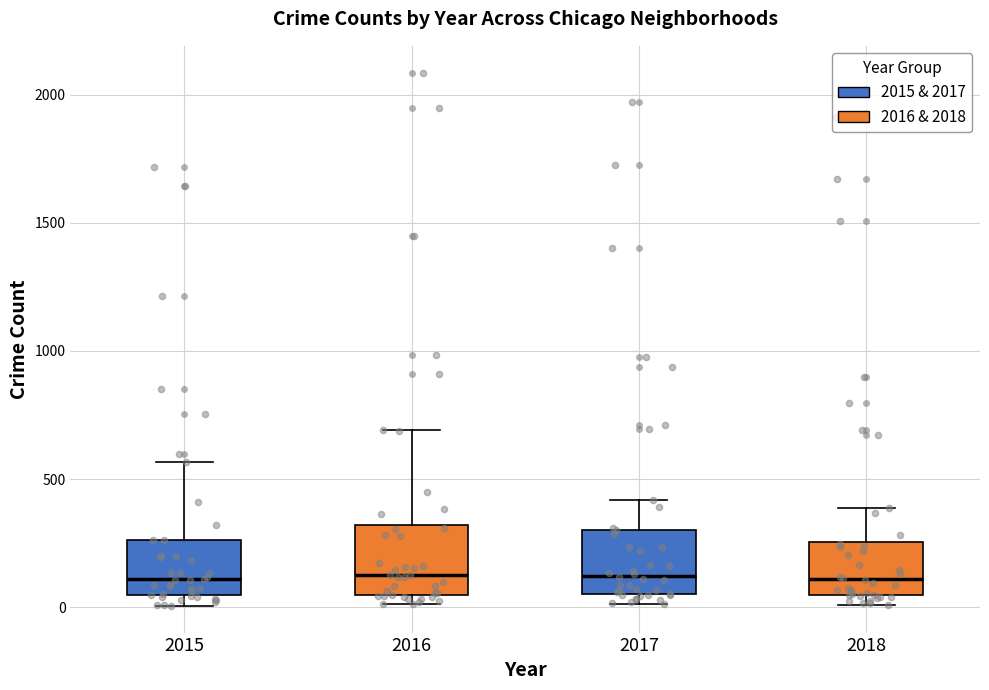

Where does the median line of the box at x = 2015 sit on the y-axis? The values are not printed on the chart, so give them approximately, as read against the axis.

100